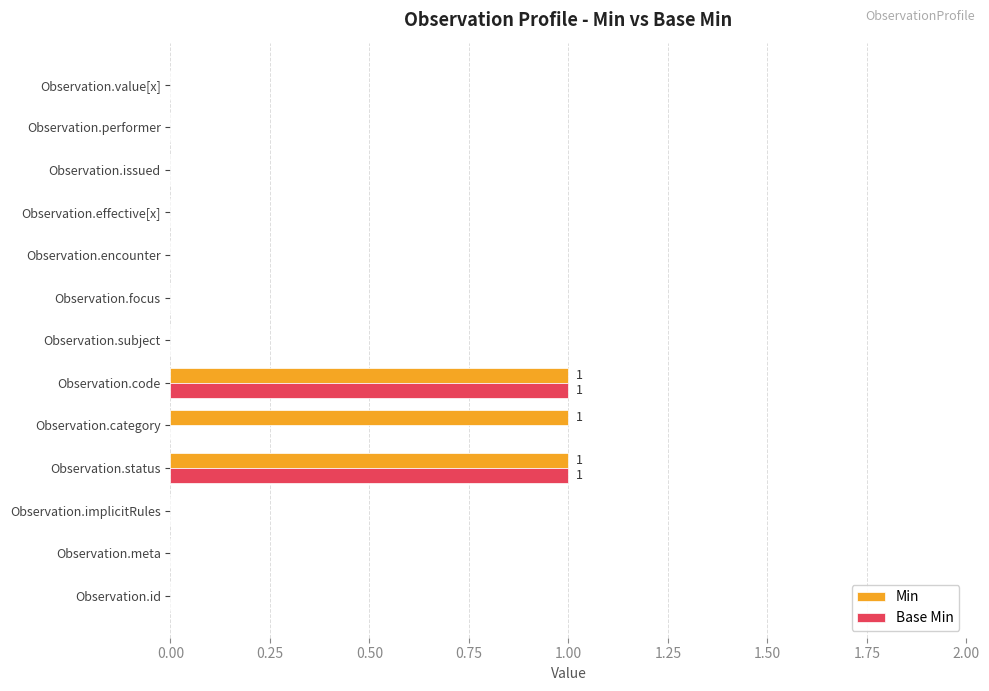

What is the sum of all Min values?

3